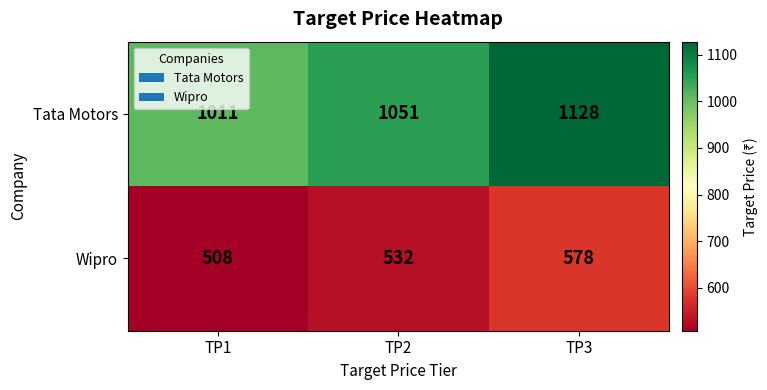

True or false: Wipro has a value of 578 at TP3.

True